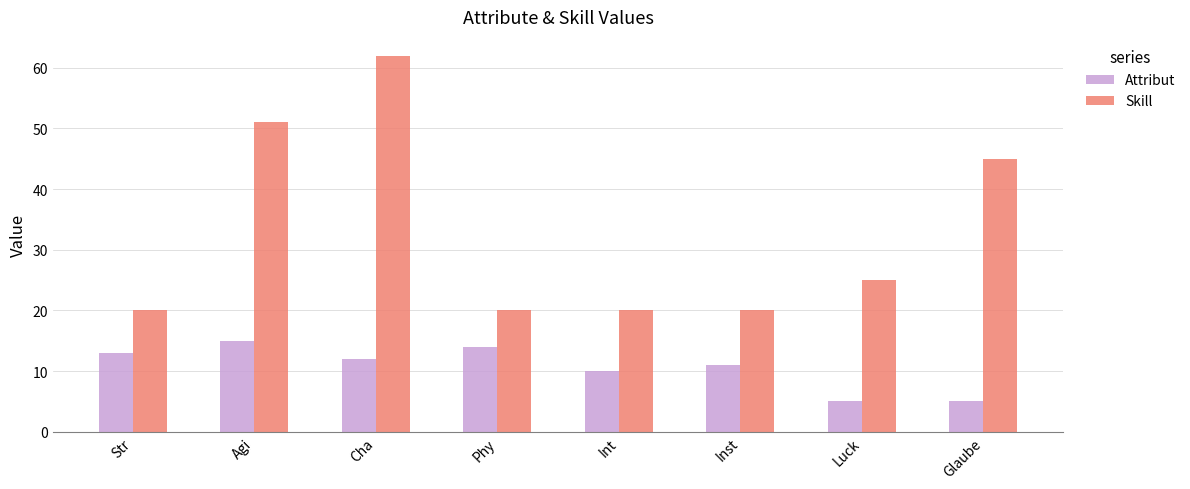

List the series in order of their overall mean, highest first.

Skill, Attribut